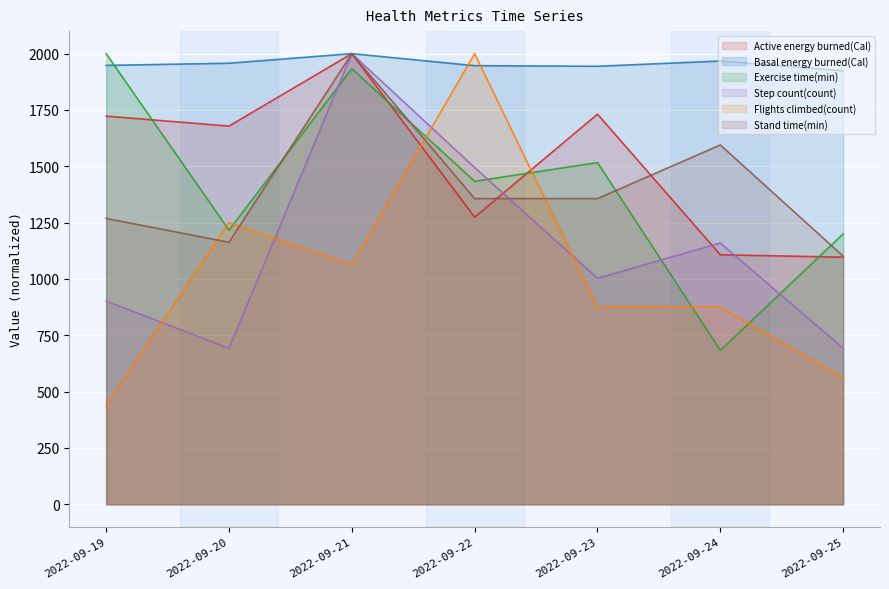

Where is the first local maximum for Basal energy burned(Cal)?

2022-09-21